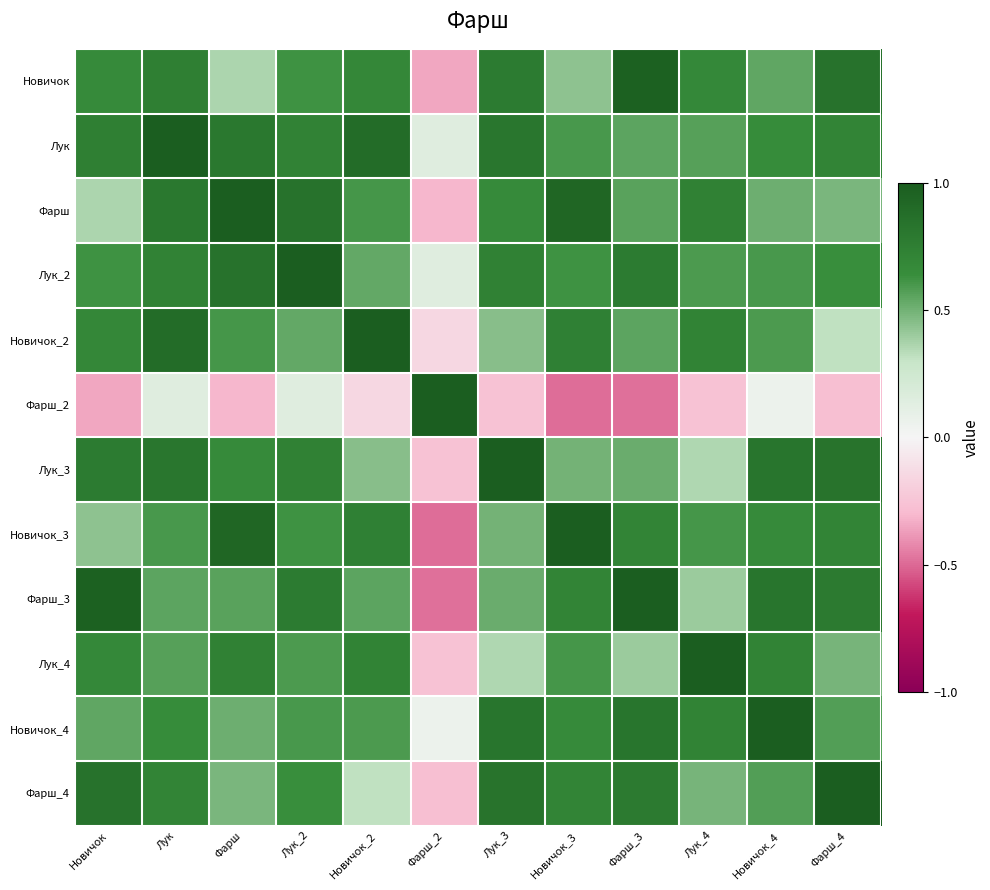

At how many categories does at least one series exceed 0?

12